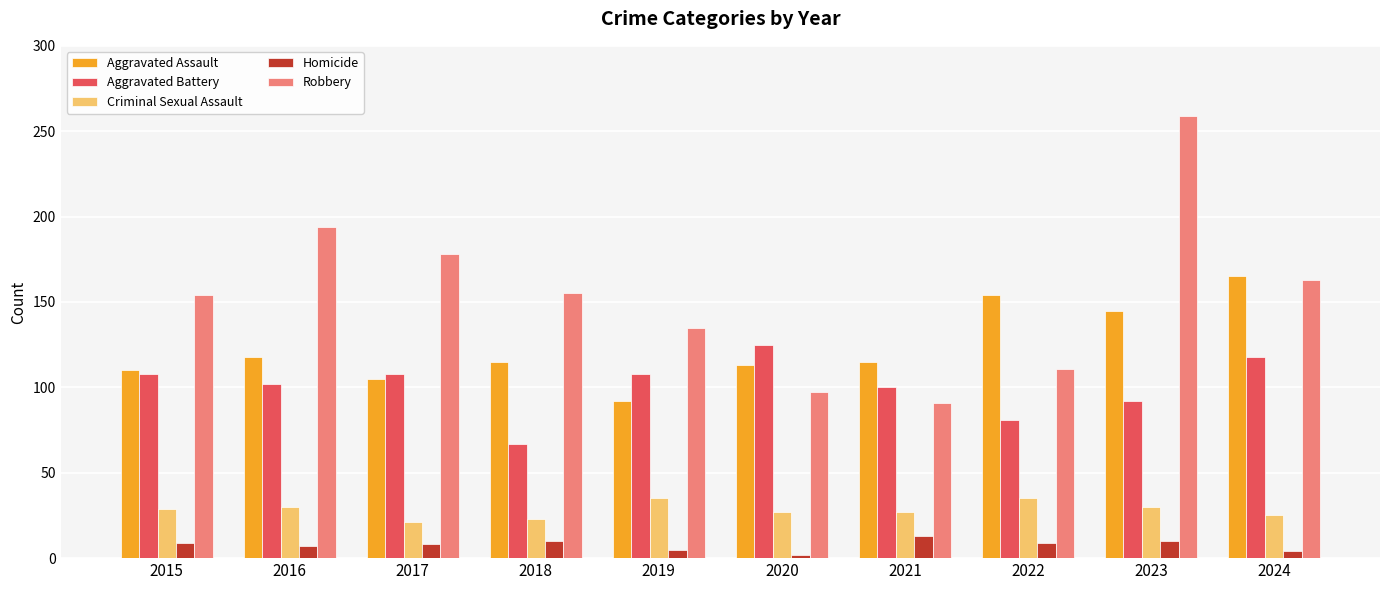

Is it true that Criminal Sexual Assault equals 25 at 2024?

True